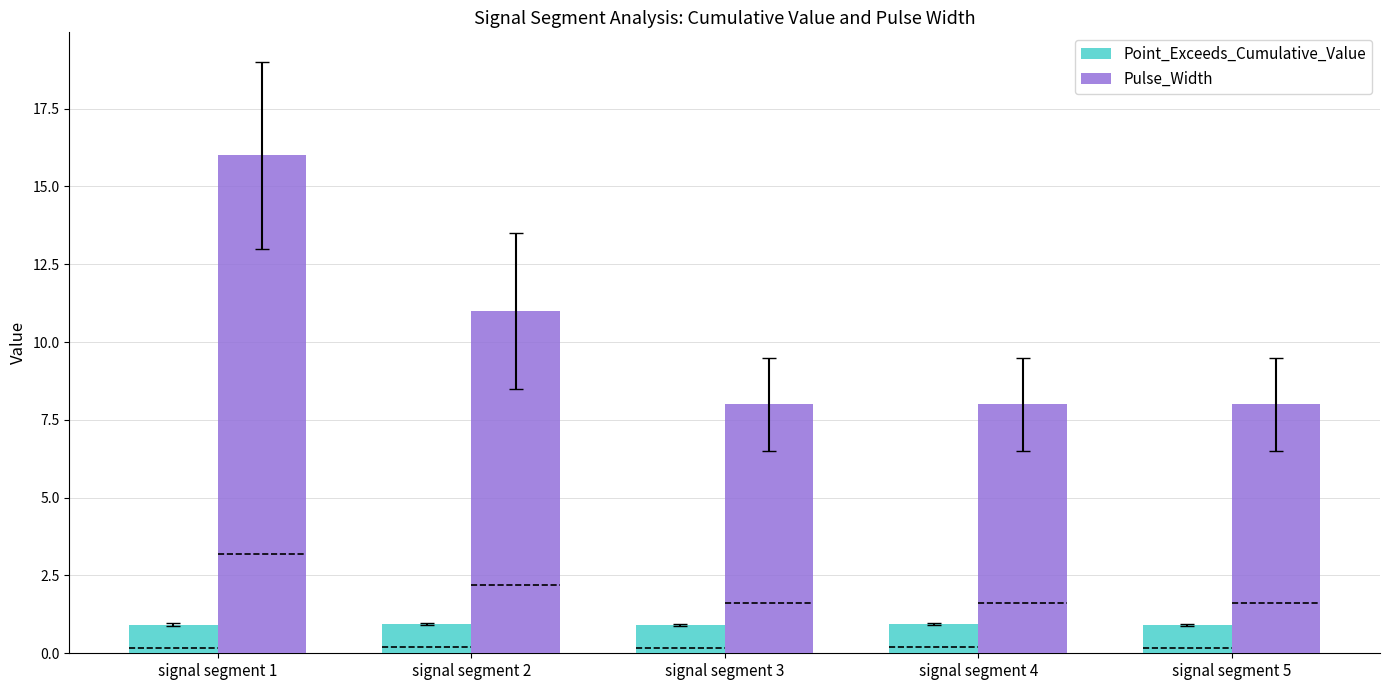

Read the Pulse_Width value at signal segment 2.

11.0